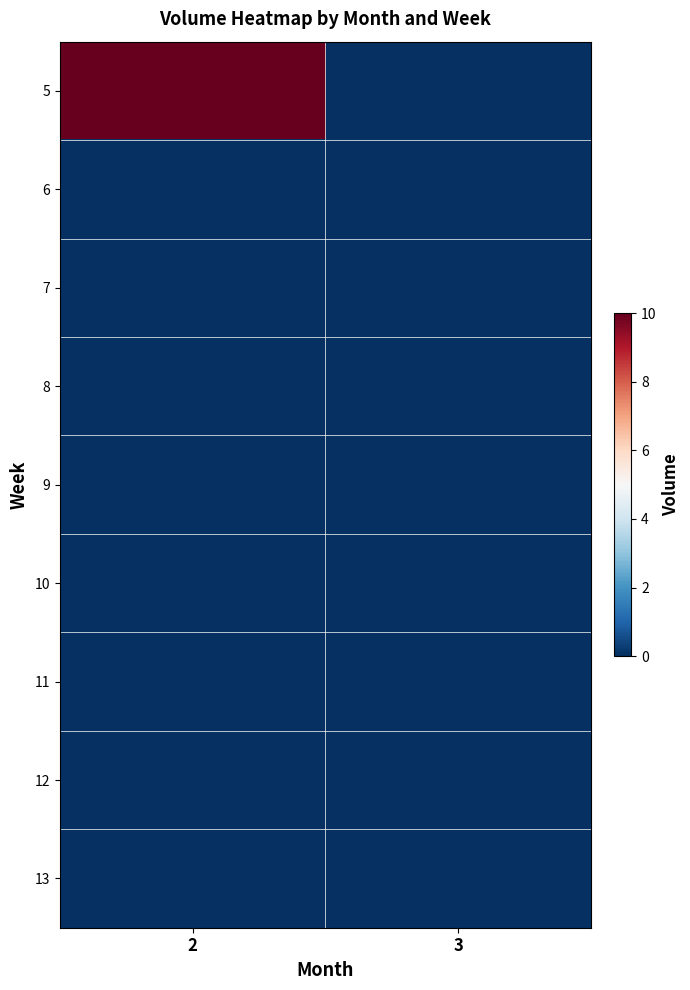

Reading left to right, what are all the values shown in this chart?

5: 2=10	3=0
6: 2=0	3=0
7: 2=0	3=0
8: 2=0	3=0
9: 2=0	3=0
10: 2=0	3=0
11: 2=0	3=0
12: 2=0	3=0
13: 2=0	3=0